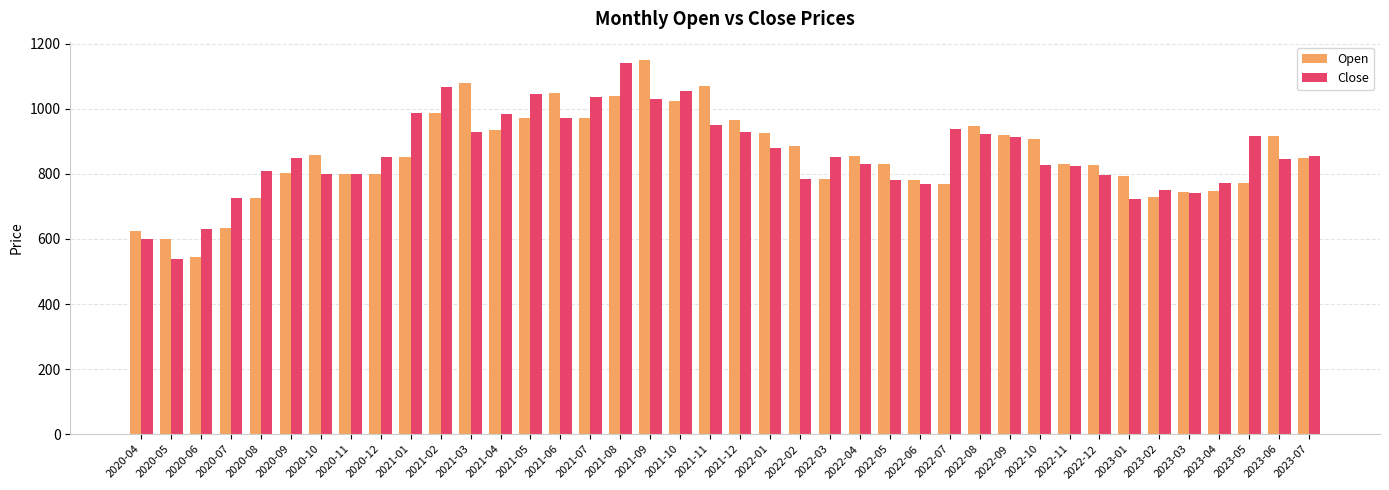

What is the total value across all series at 2020-11?

1598.3